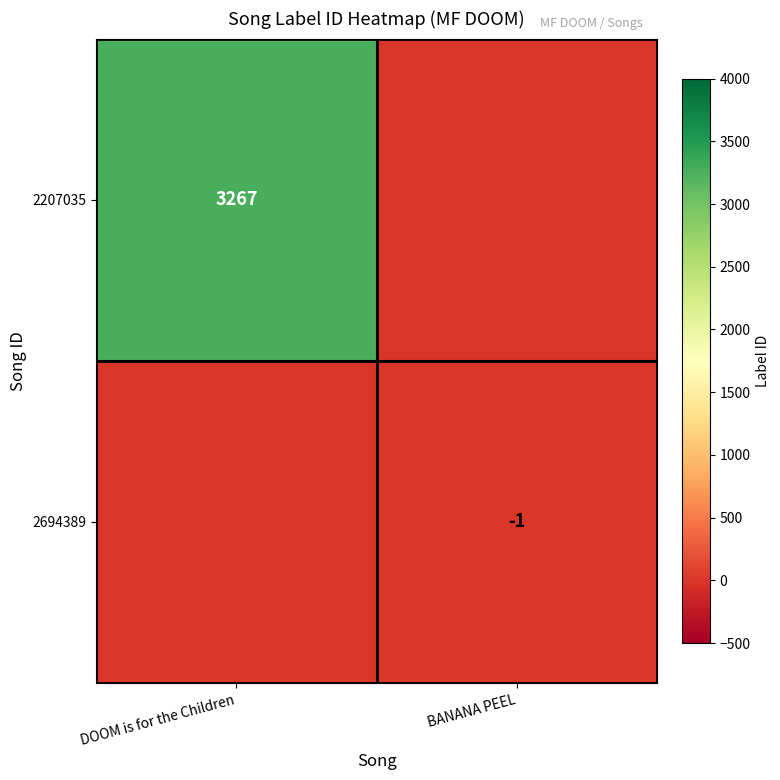

Reading left to right, transcribe all the data shown in this chart.

row_0: 3267	-2
row_1: -2	-1